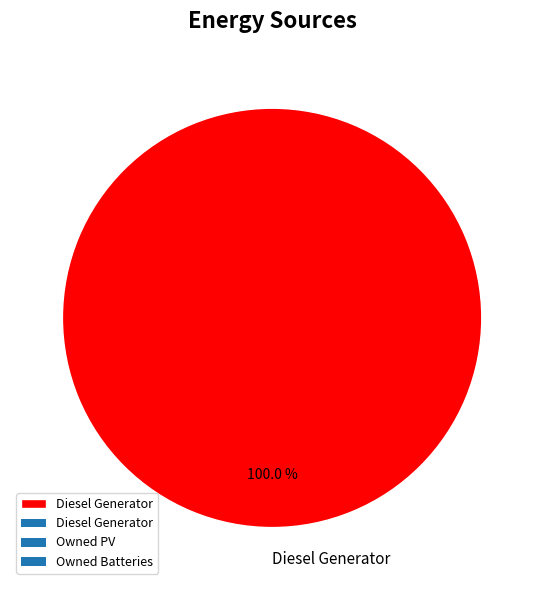

Is there a majority slice in this chart?

Yes